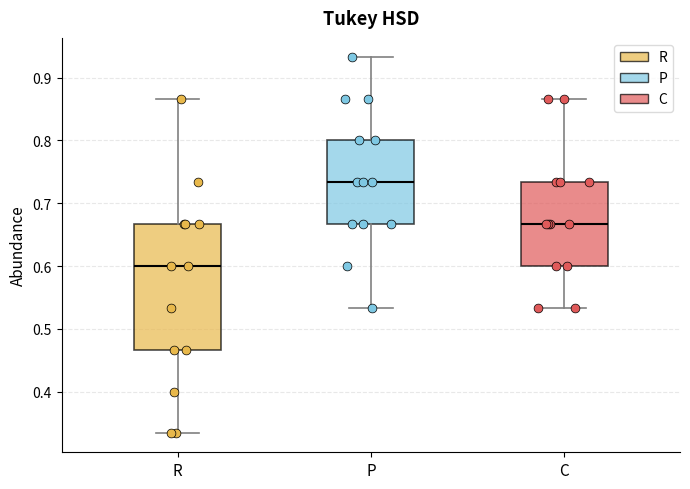

Reading left to right, transcribe this box plot: for each box, give where its median line is, the range the box spans, and where its two whiskers end, as read against the y-axis. The values are not printed on the chart, so give them approximately, as read against the axis.

R: median 0.60, box 0.47 to 0.67, whiskers 0.33 to 0.87
P: median 0.73, box 0.67 to 0.80, whiskers 0.53 to 0.93
C: median 0.67, box 0.60 to 0.73, whiskers 0.53 to 0.87